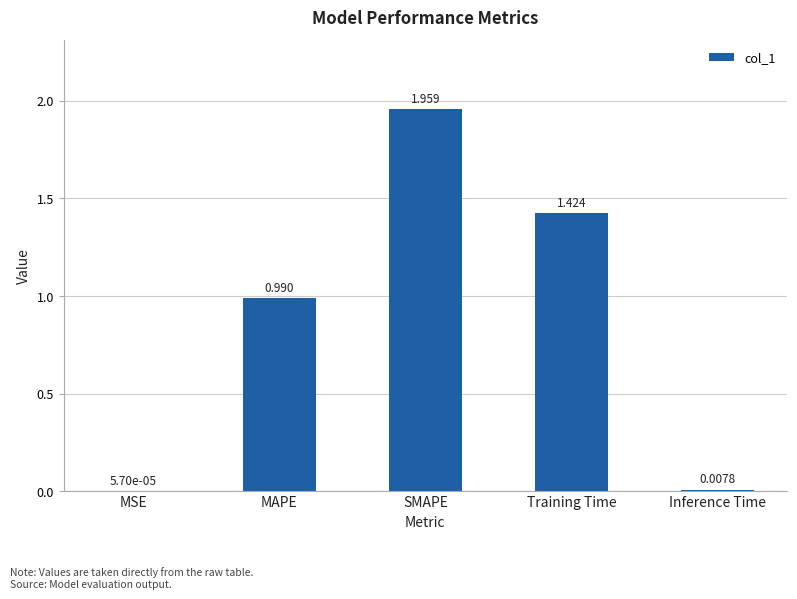

At which label is the value closest to 0?

MSE